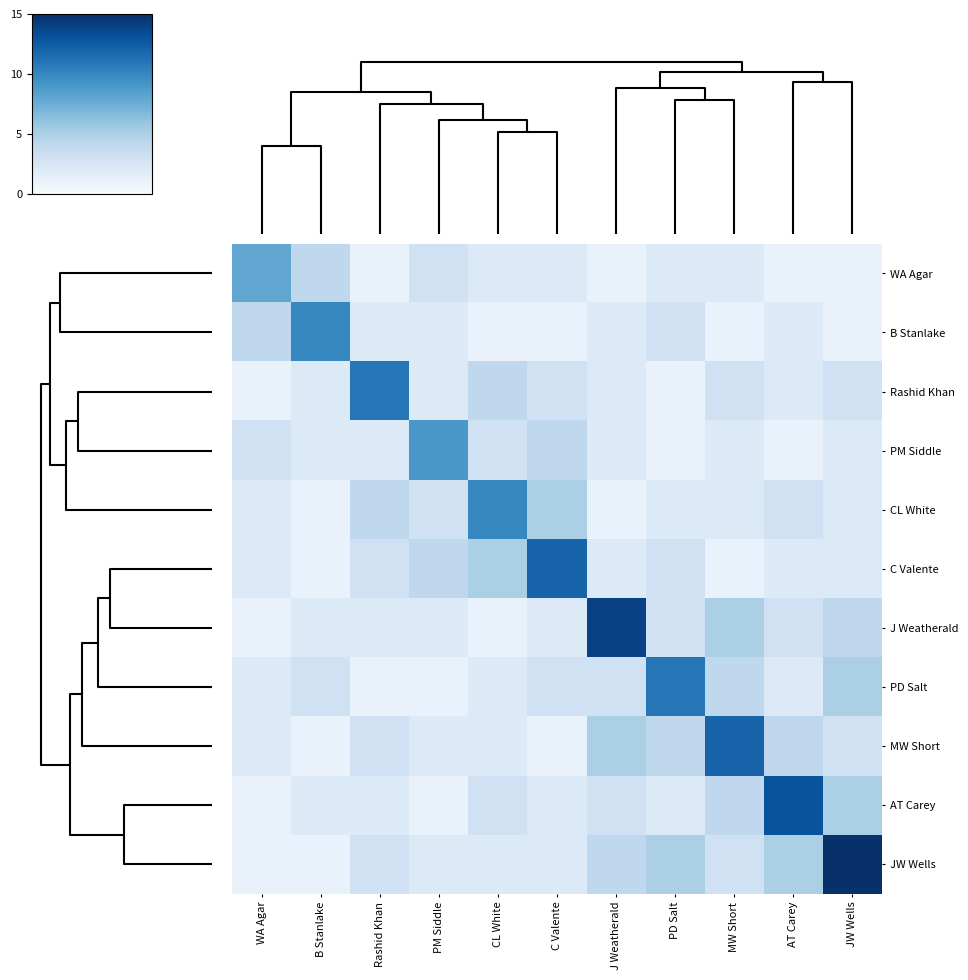

Which series has the largest total across all categories?

JW Wells